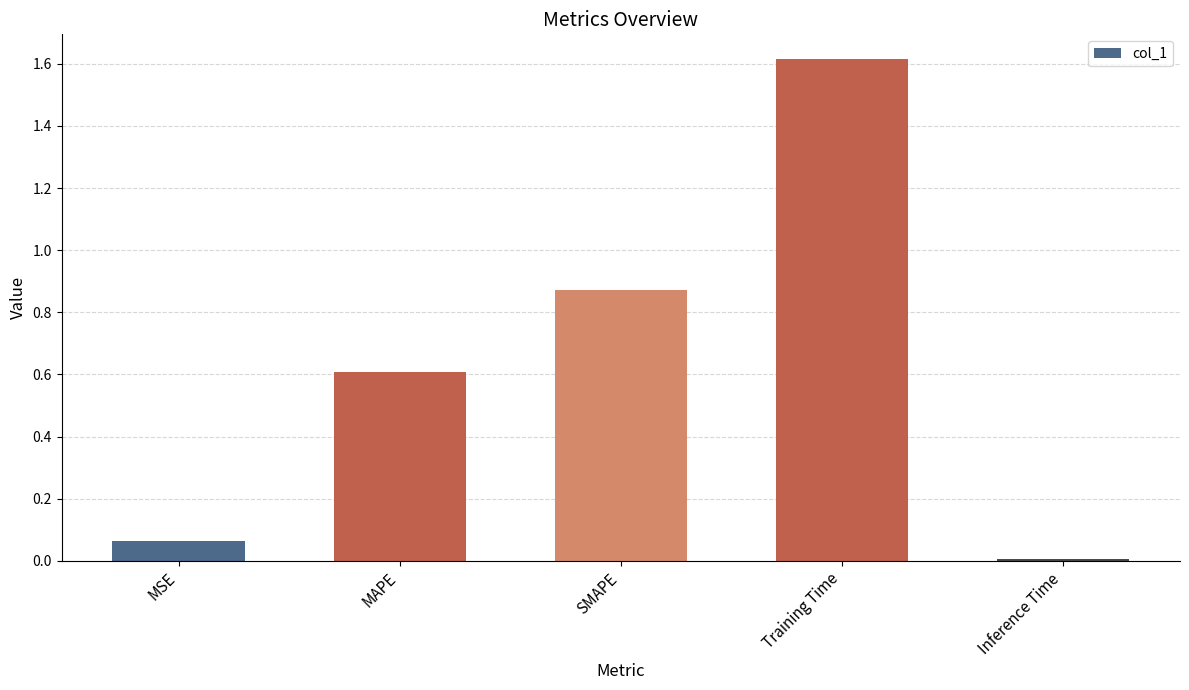

What position from the right is SMAPE?

3